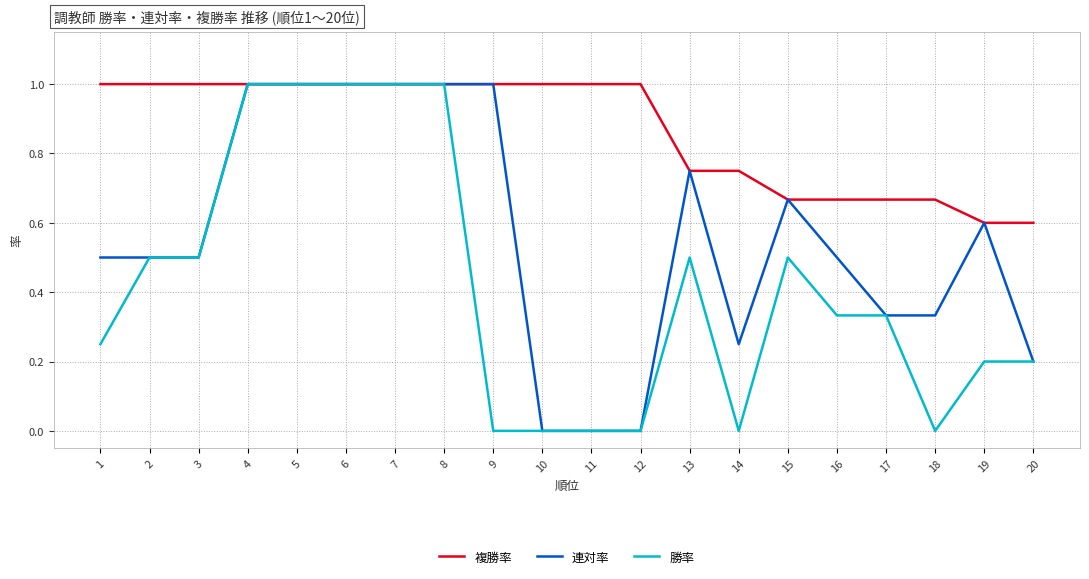

Which series has the largest total across all categories?

複勝率